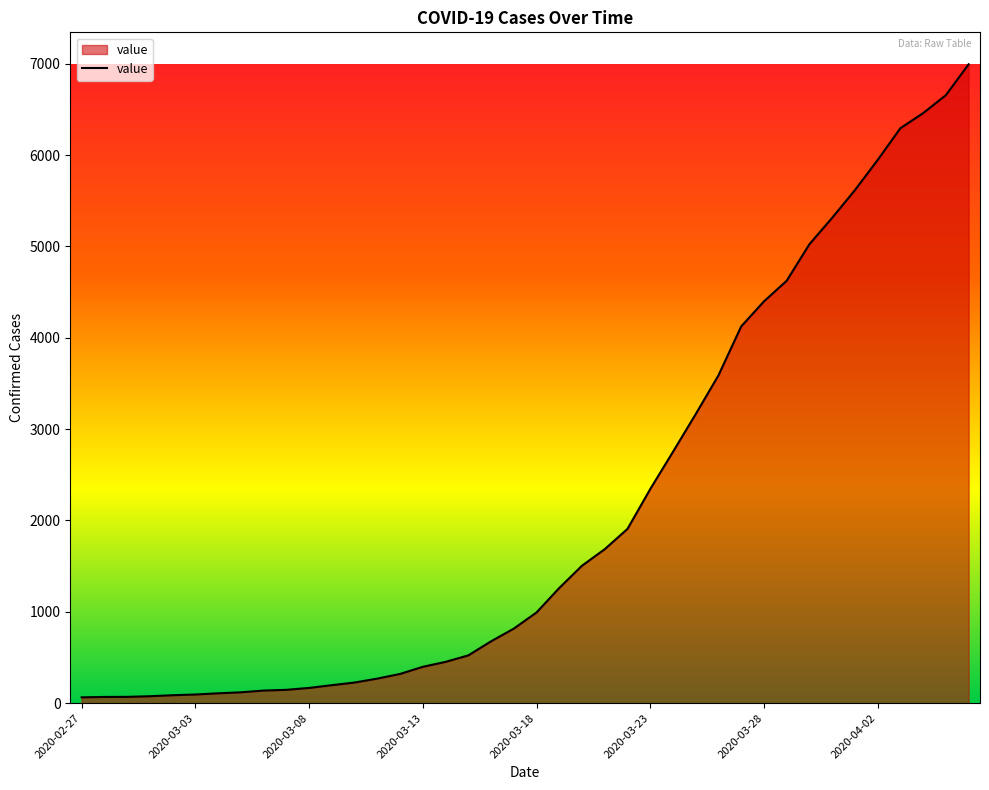

What is the maximum value shown in the chart?

6995